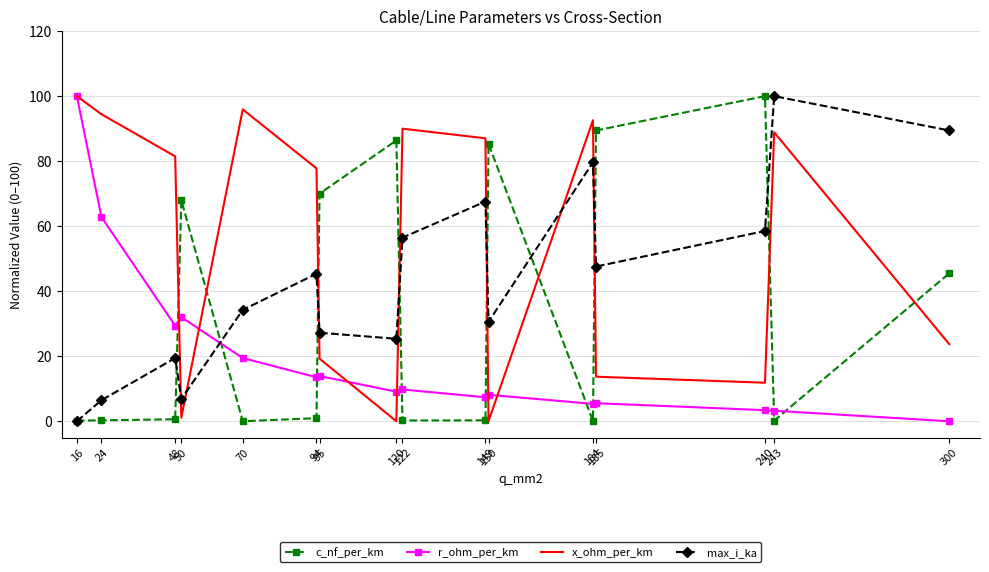

Where is x_ohm_per_km nearest to the value 50?

300